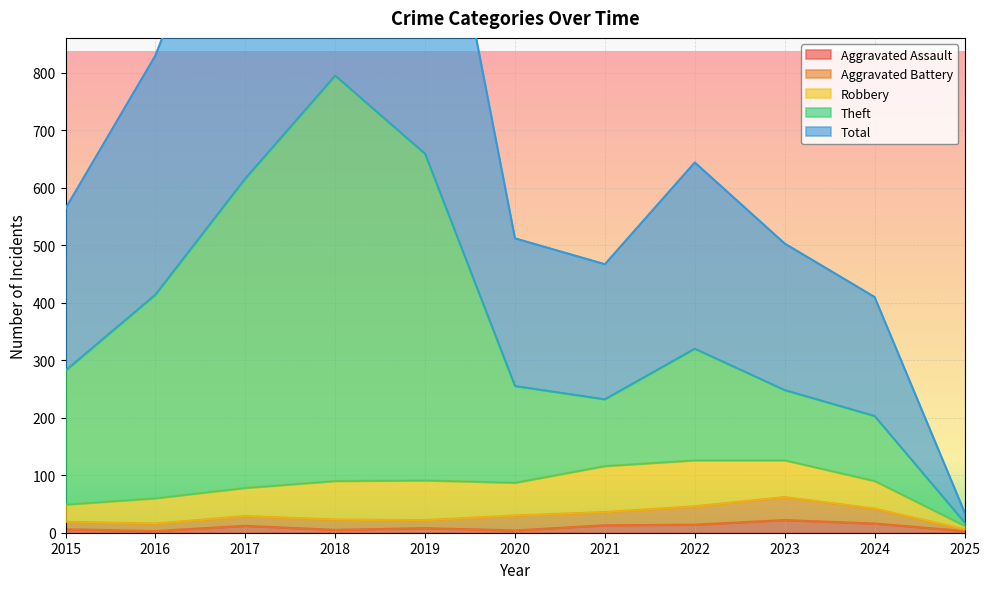

Is the value of Aggravated Assault at 2019 greater than the value of Total at 2021?

No